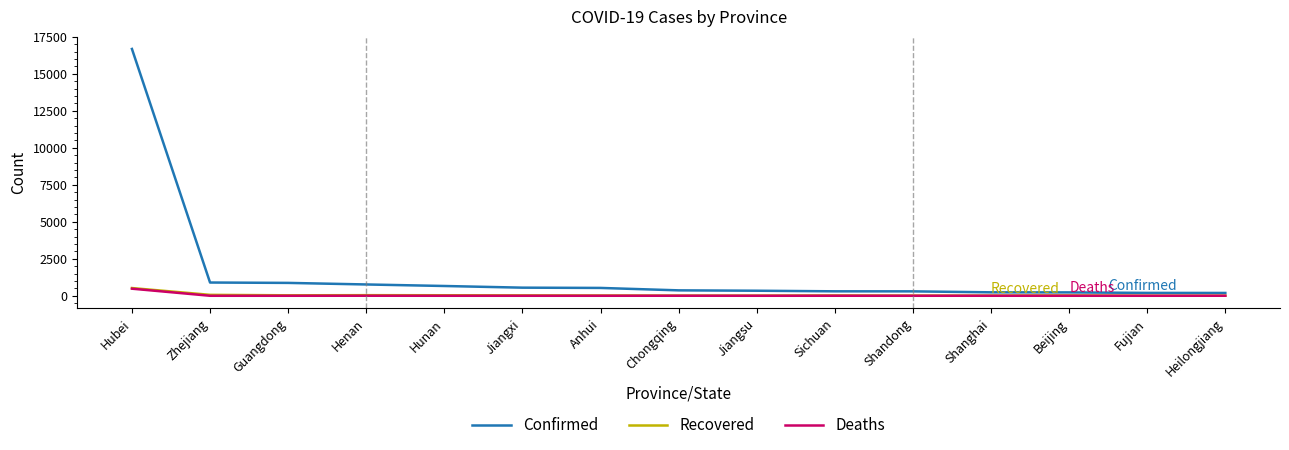

What is the difference between the maximum and second lowest values in the Recovered series?

518